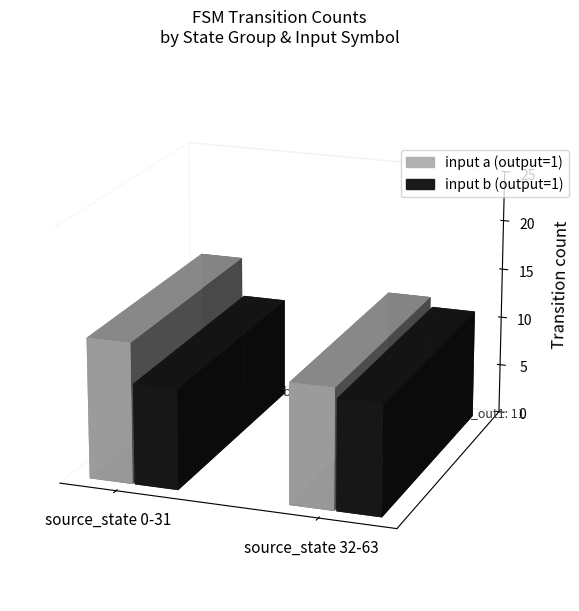

What position from the right is source_state 32-63?

1